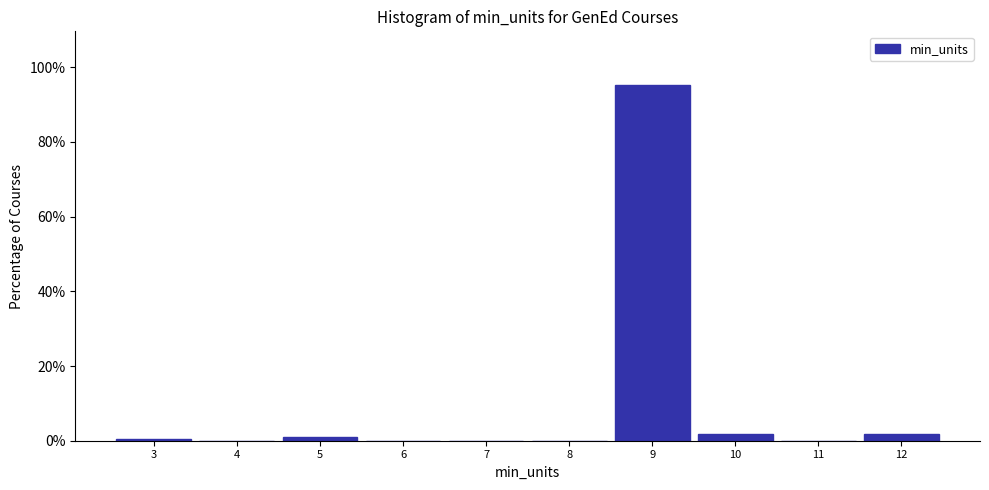

Over which range of the x-axis is the bar tallest?

8.5 to 9.5